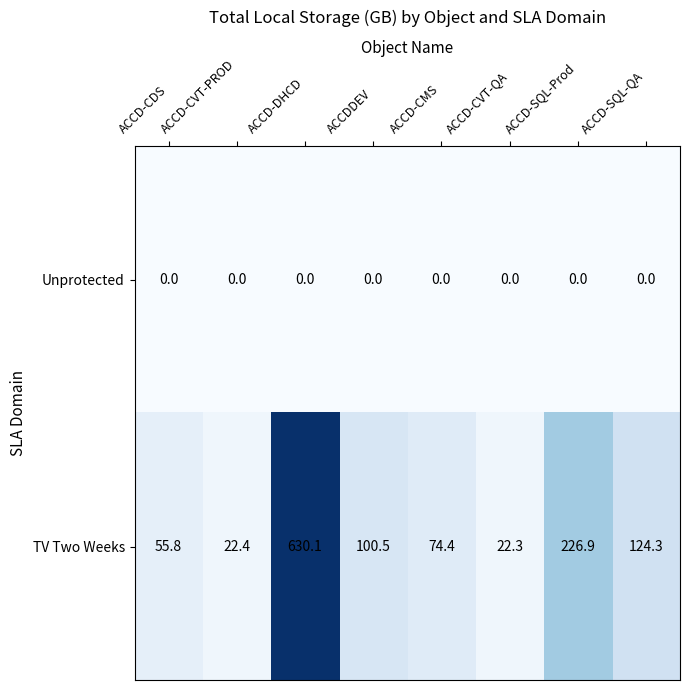

At how many categories does at least one series exceed 221?

2